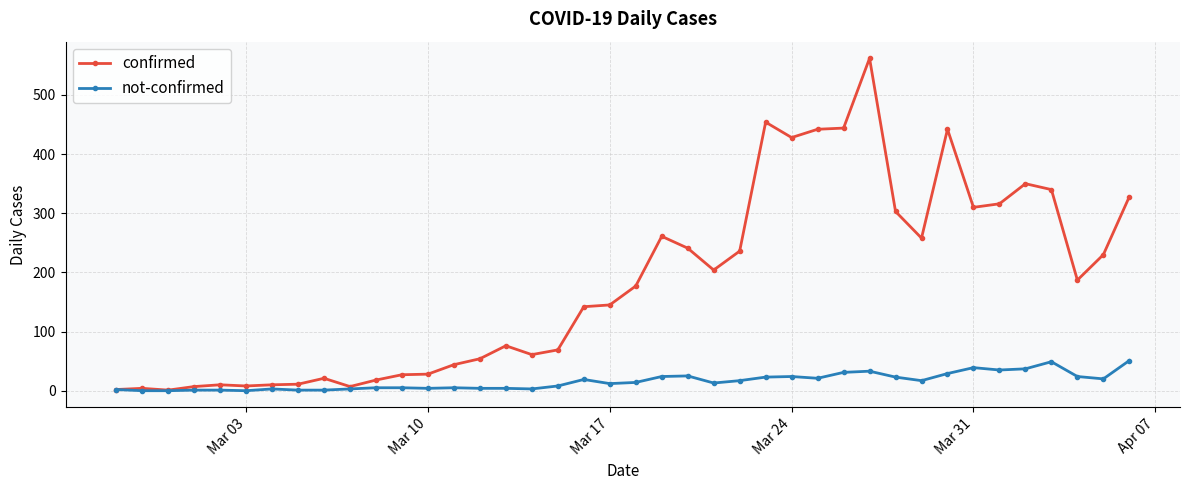

Which series has the widest spread of values?

confirmed